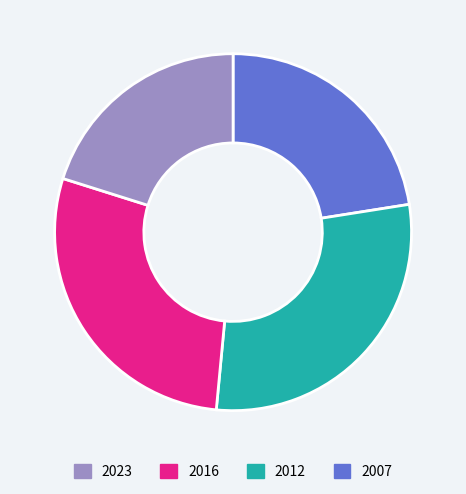

Count the number of slices in the pie.

4